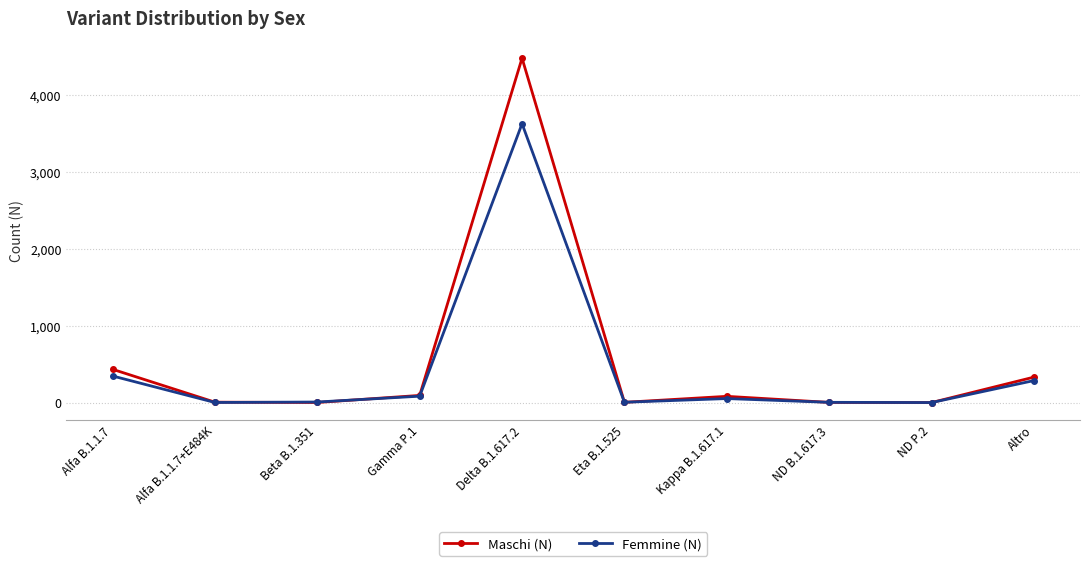

The Maschi (N) series shows 123 at Altro. True or false?

False